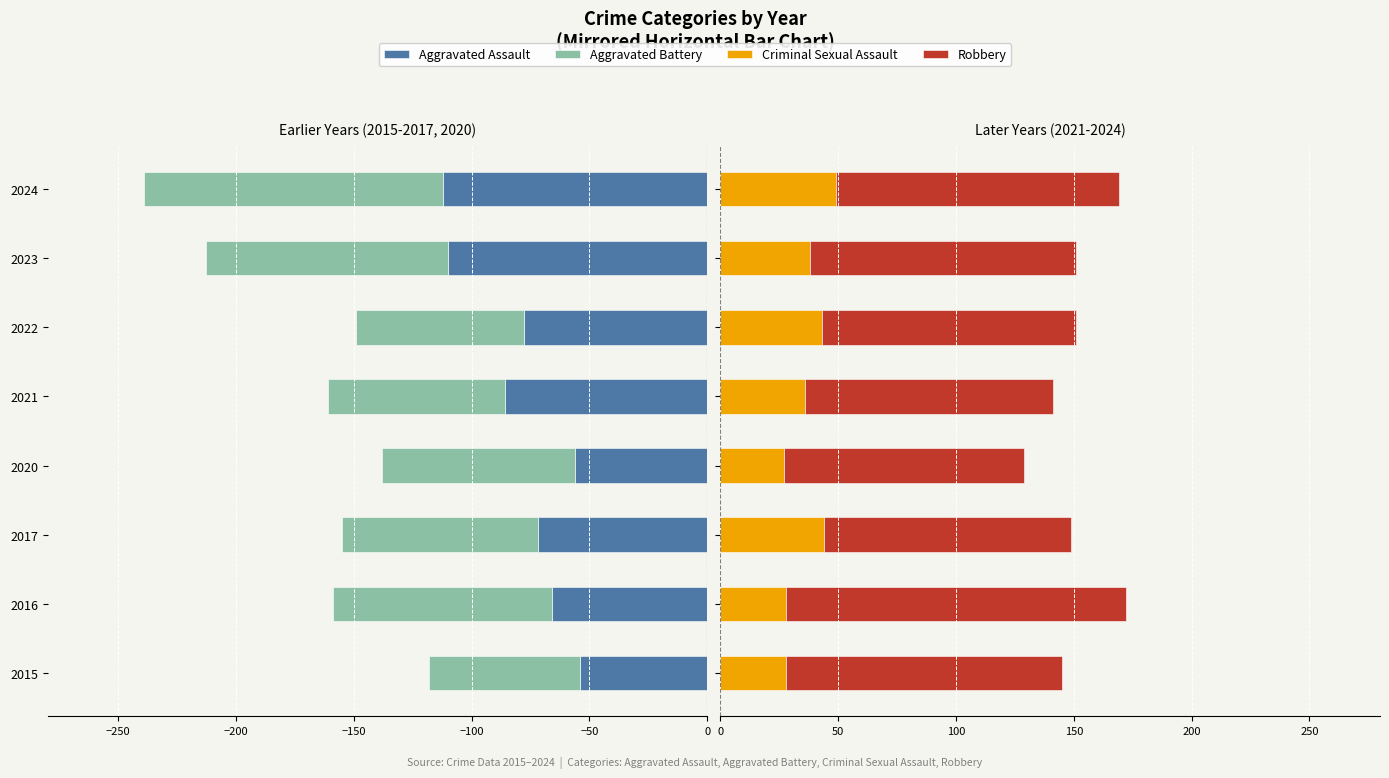

What is the difference between the second highest and second lowest values in the Criminal Sexual Assault series?

16